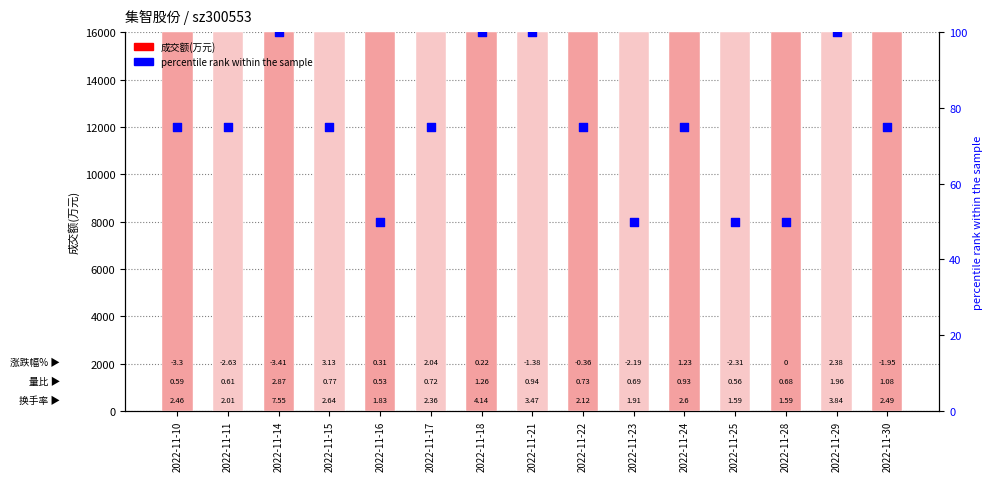

What is the total value across all series at 2022-11-14?

14533